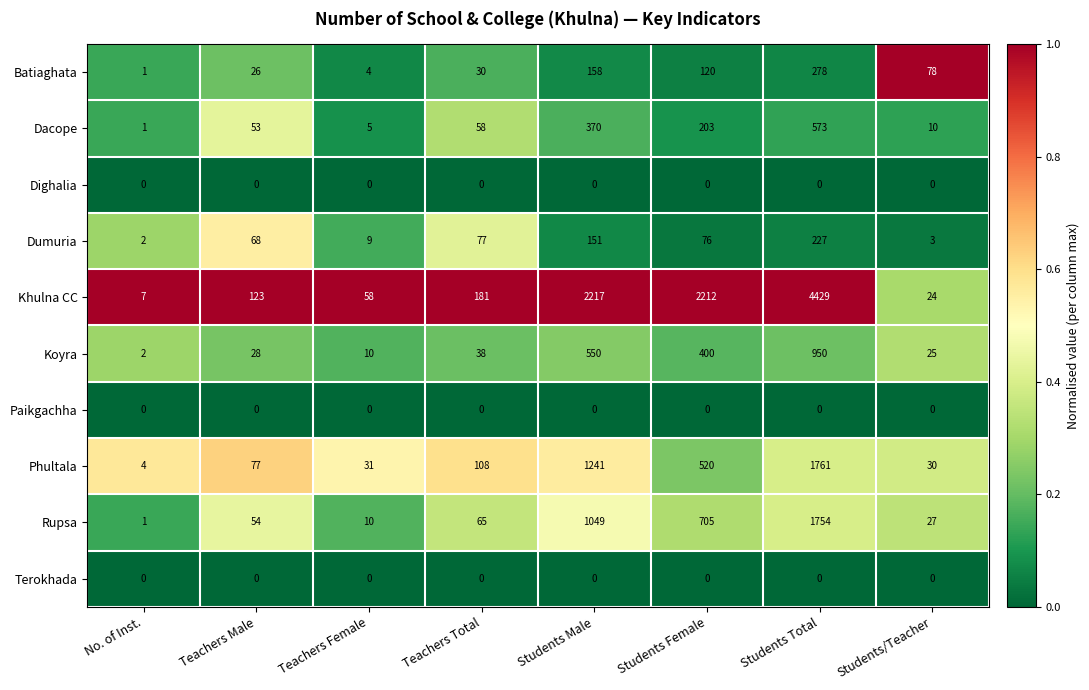

True or false: Paikgachha has a value of 0 at Teachers Male.

True